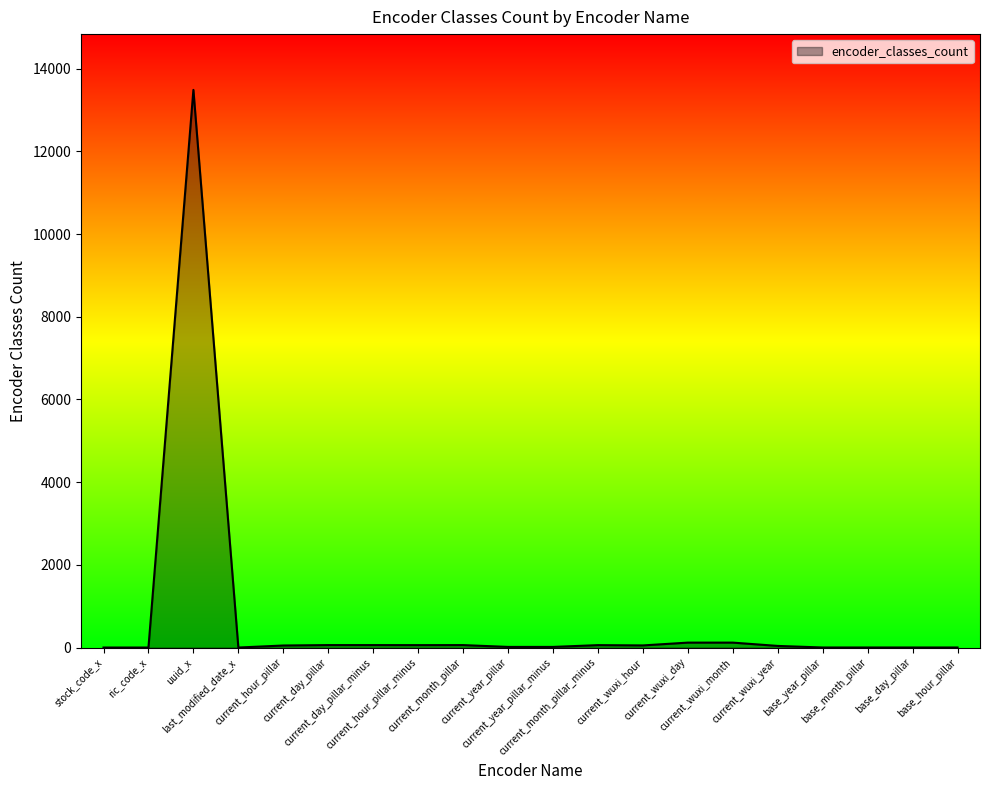

The value at current_day_pillar_minus is 60. True or false?

True